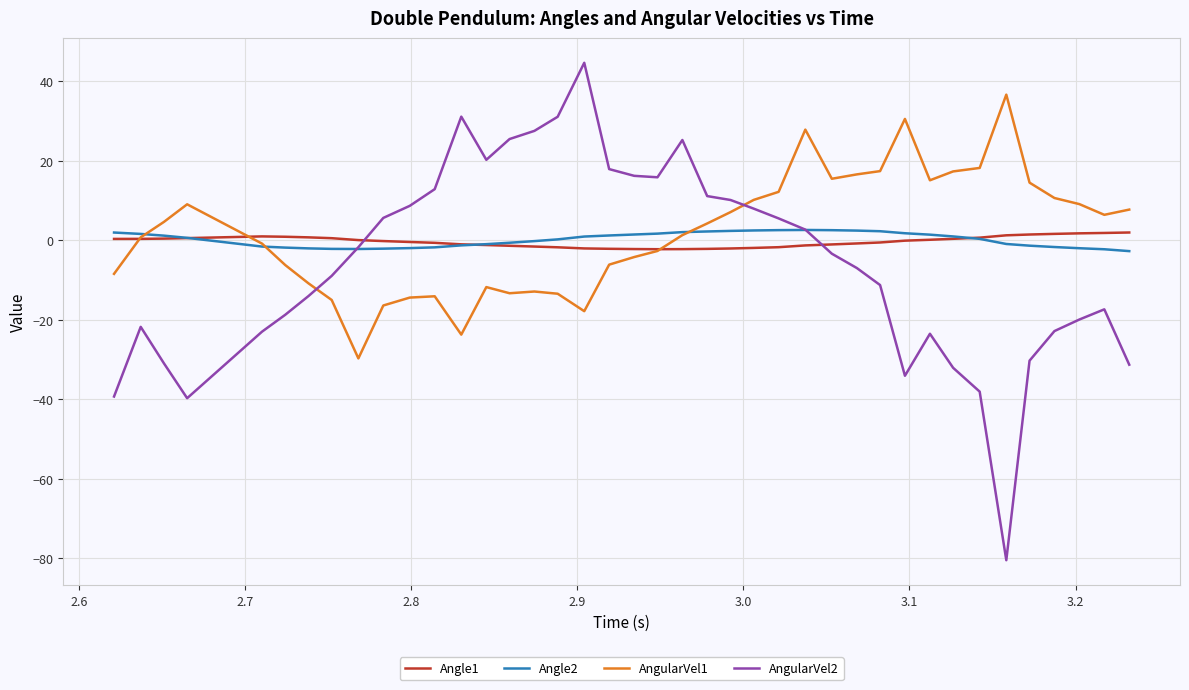

True or false: AngularVel2 and Angle1 intersect in this chart.

True